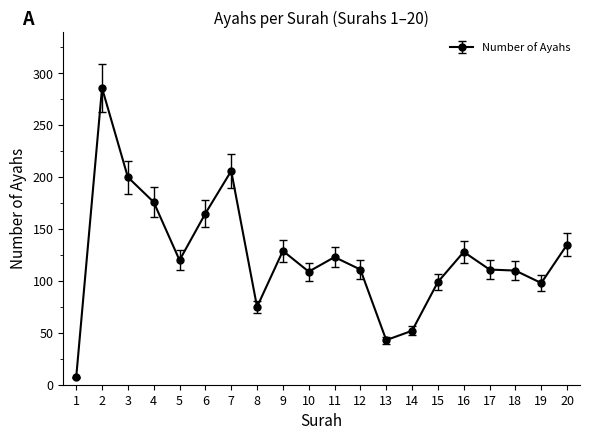

True or false: the data shows 33 at 14.

False